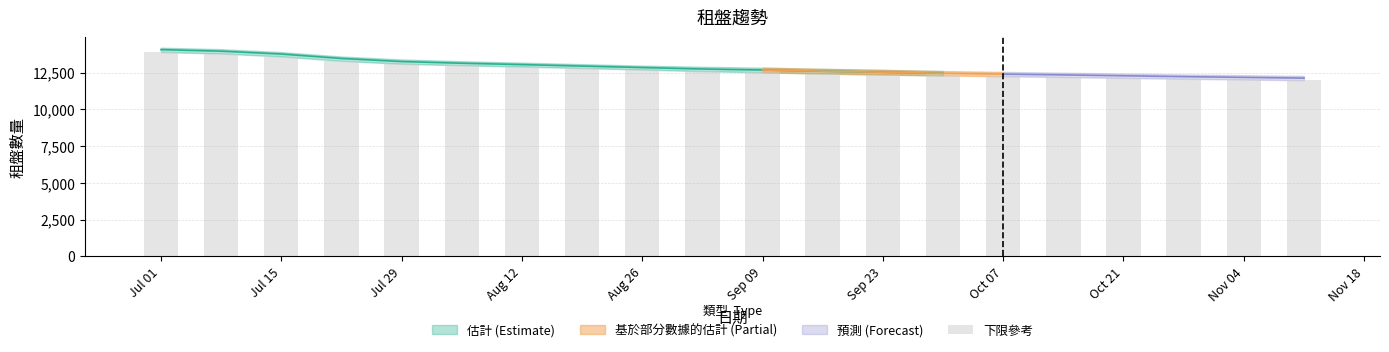

The value at Oct 07 is 16457. True or false?

False